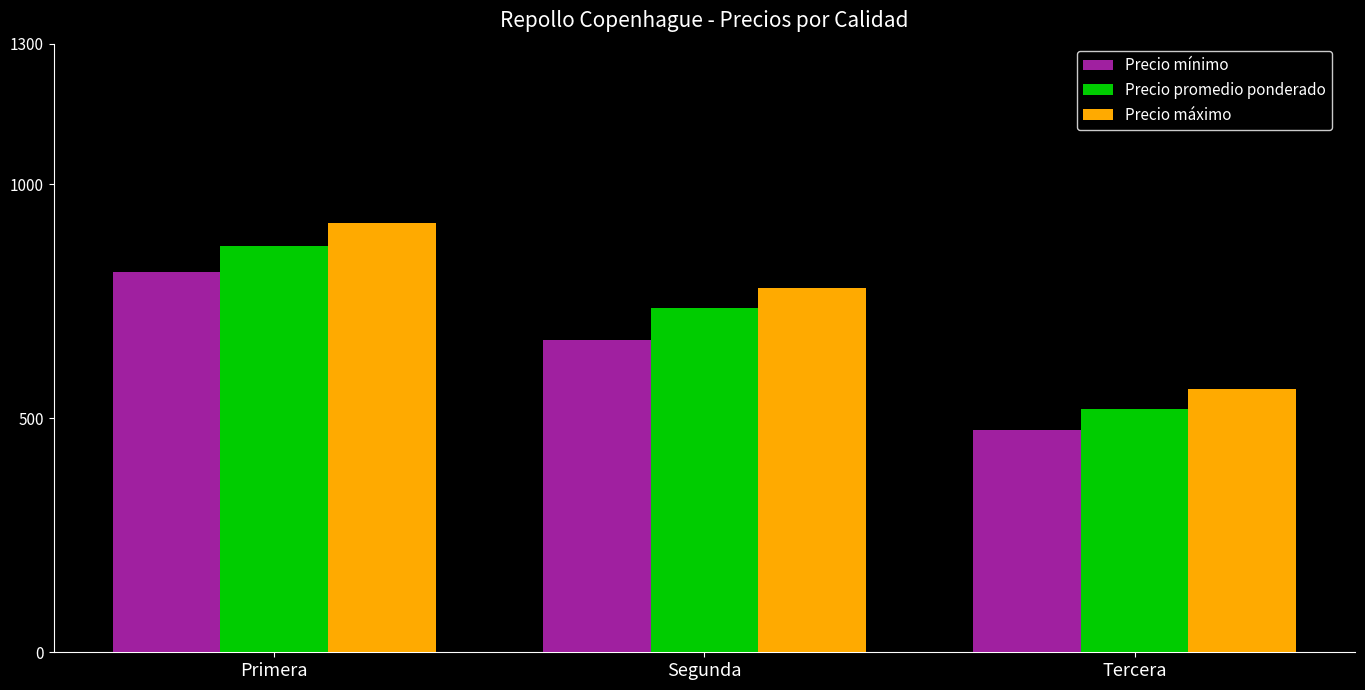

Rank the categories by Precio mínimo value from lowest to highest.

Tercera, Segunda, Primera